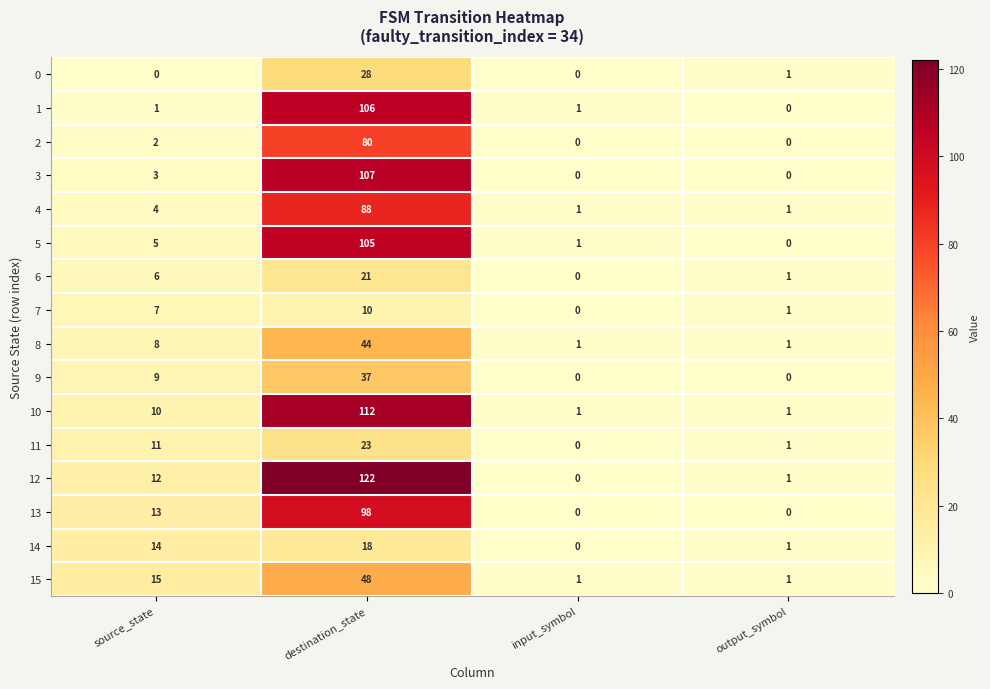

Which series has the largest range (max minus min)?

12